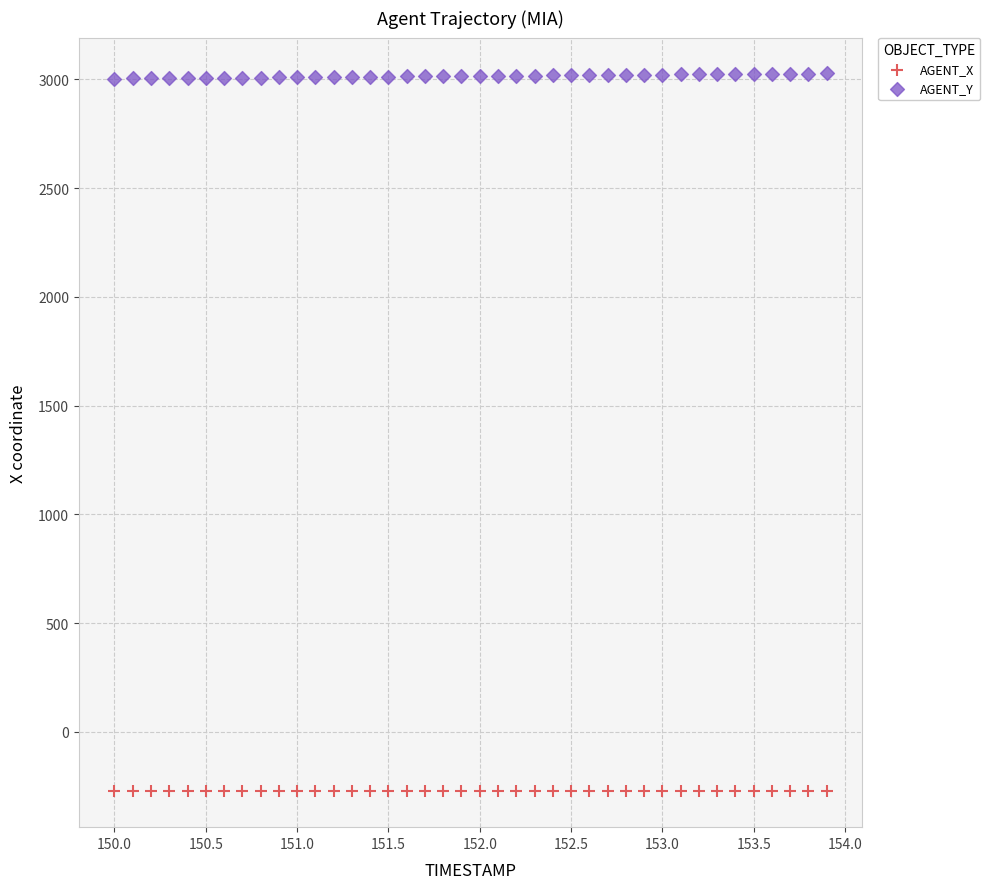

Which series contains the lowest Y value?

AGENT_X